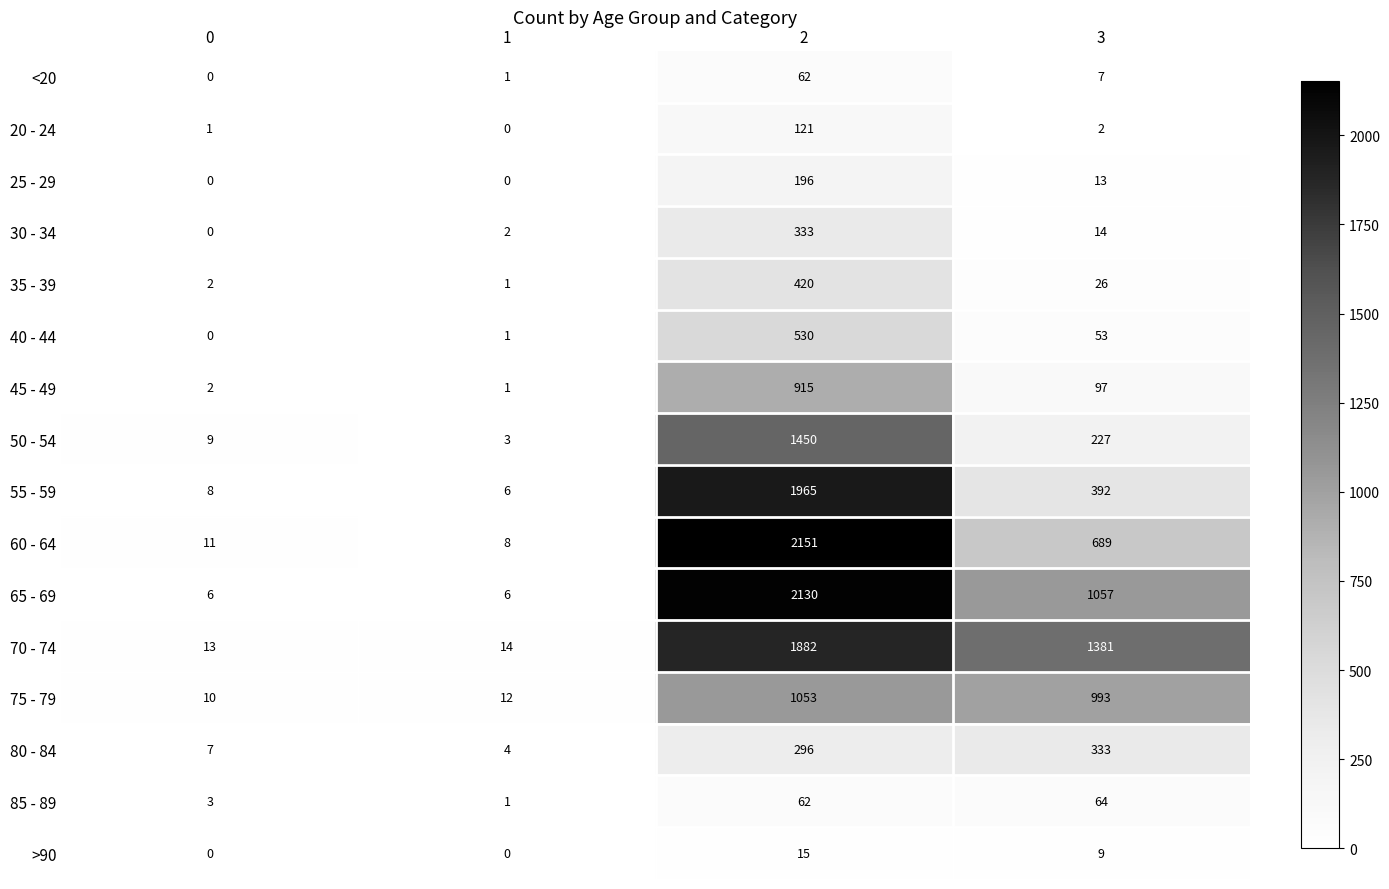

What is the difference between the second highest and second lowest values in the 40 - 44 series?

52